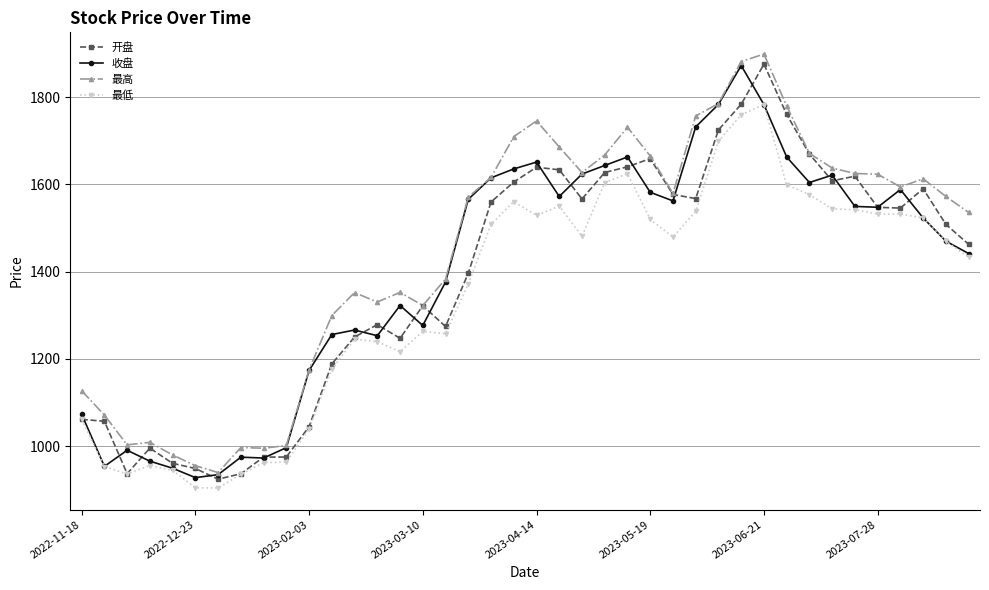

What is the value of the 最低 point at the 17th from the left?

1257.5